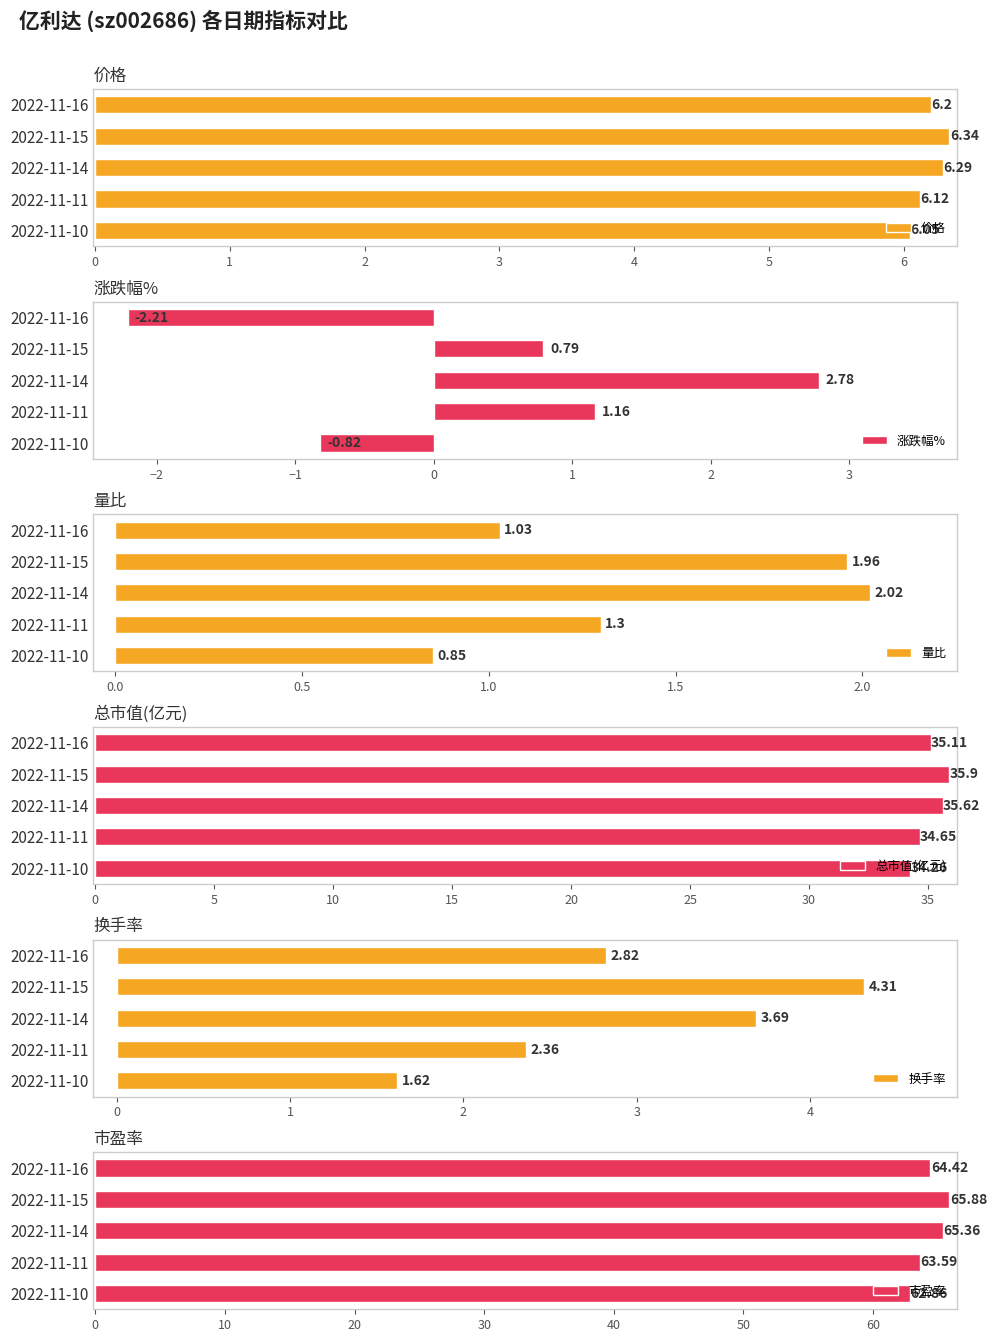

What is the value of the 总市值(亿元) bar at the 1st from the left?

35.1